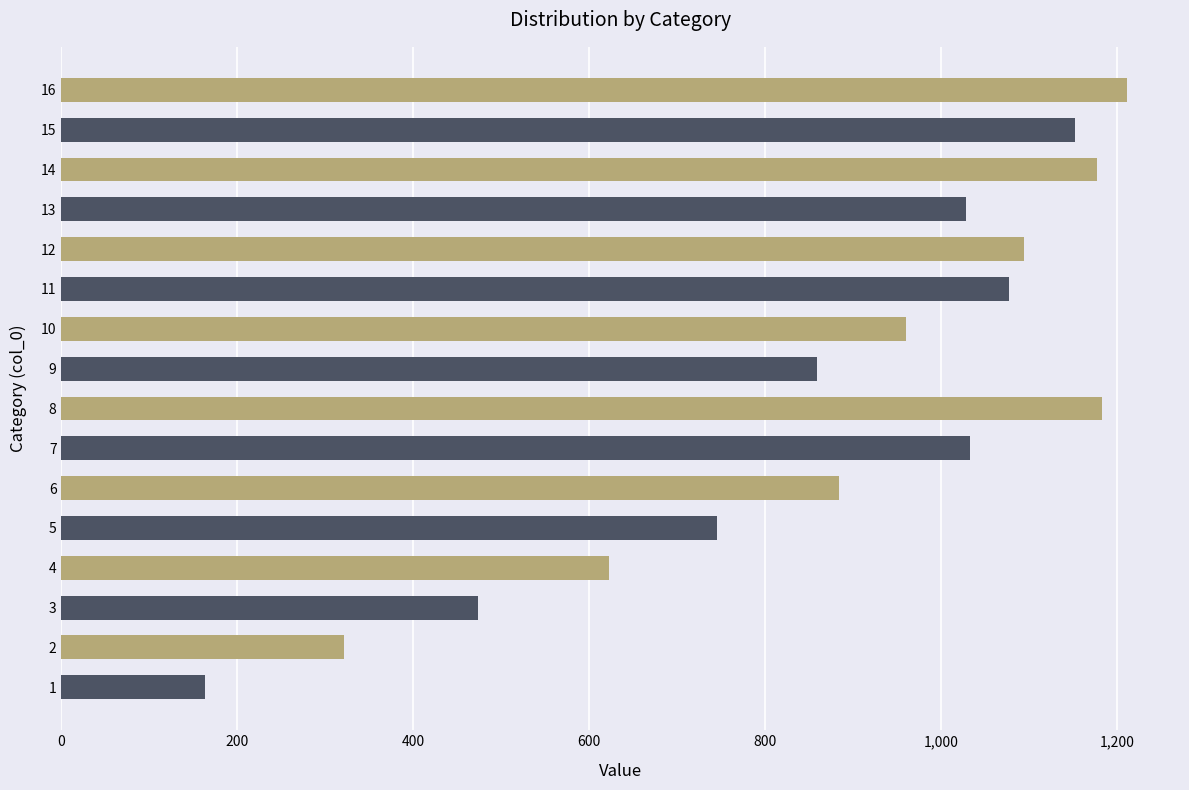

What is the sum of the values at 6 and 2?

1205.5